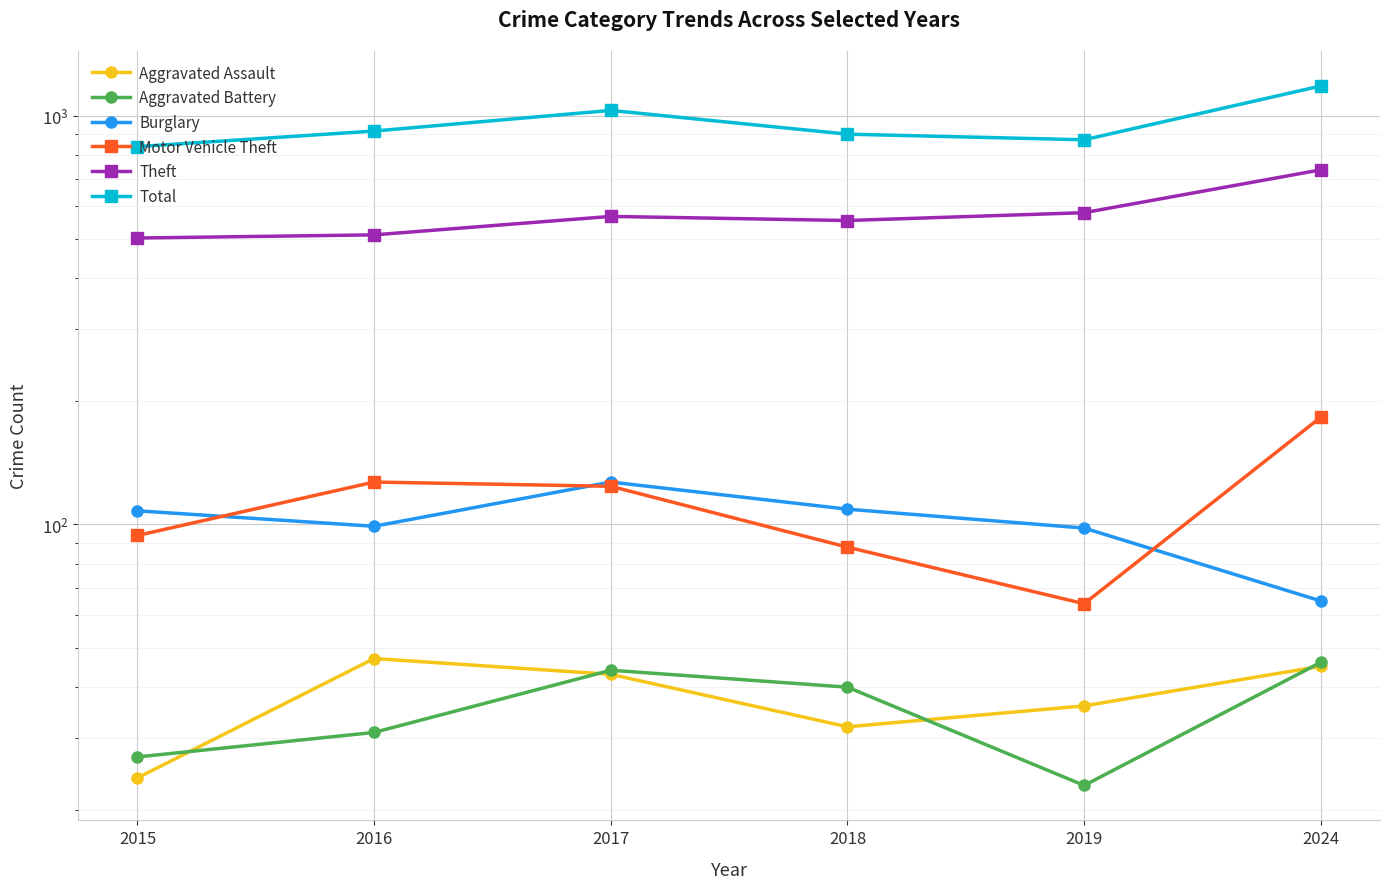

What is the spread (max minus min) of values at 2015?

816